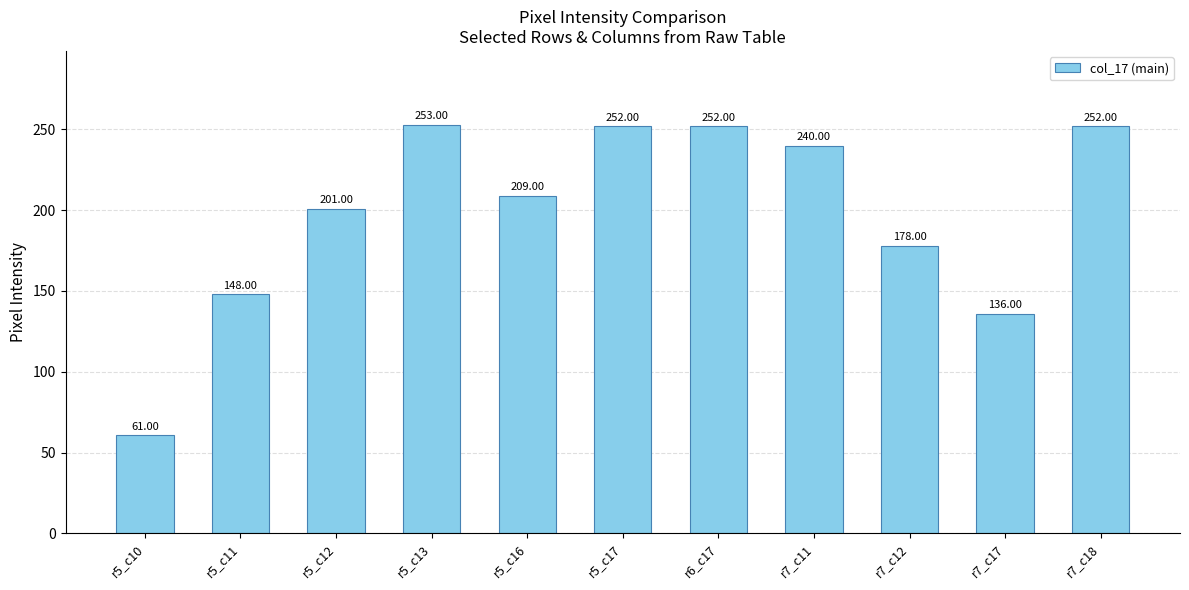

What is the sum of all values?

2182